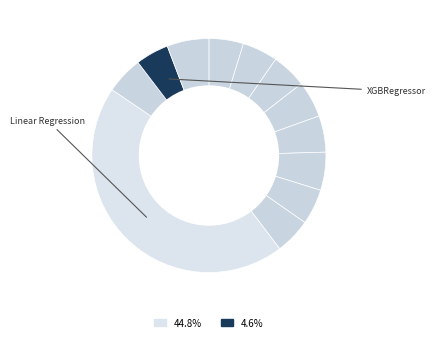

Which slice is the largest?

Linear Regression